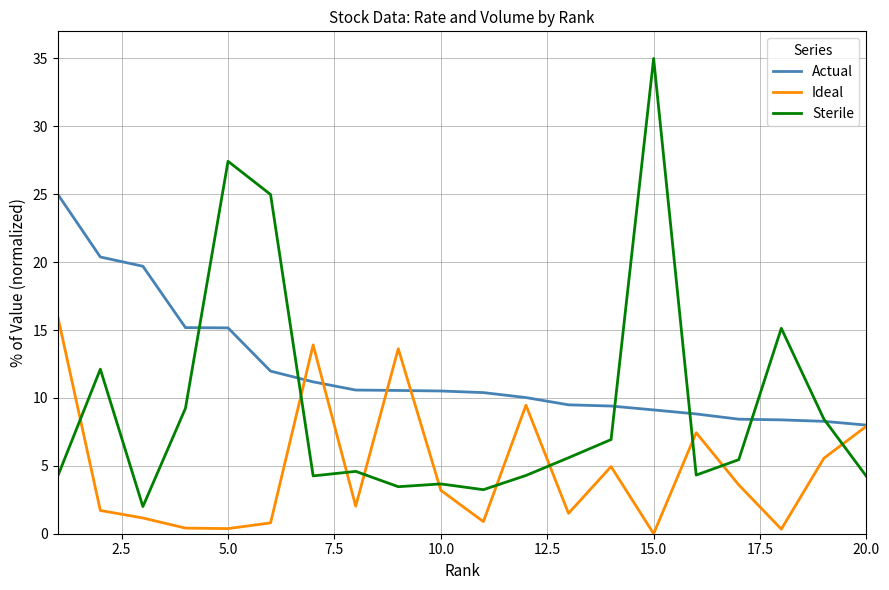

How many intersections are there between Sterile and Ideal?

10